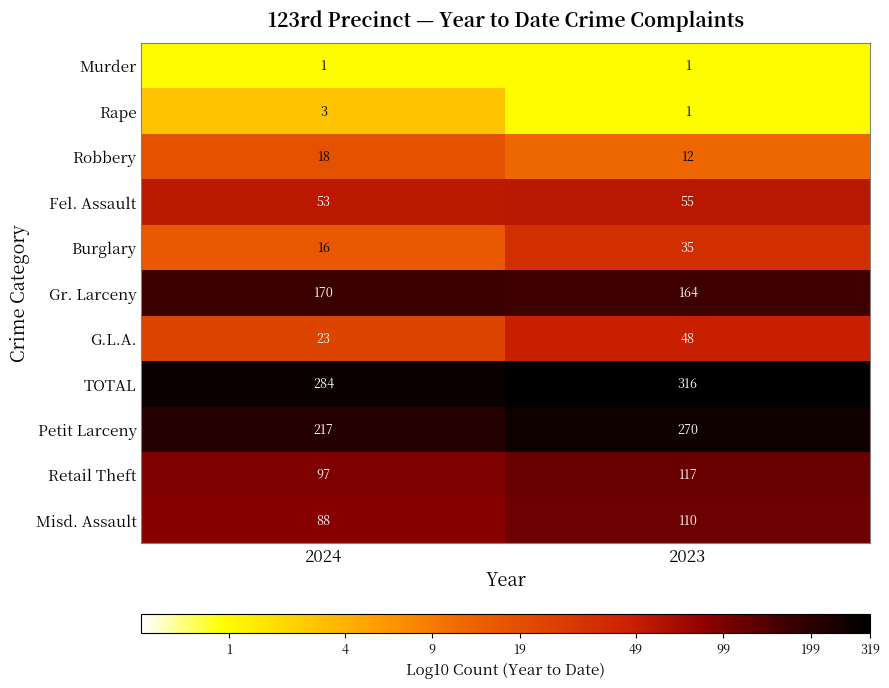

At how many categories does at least one series exceed 2?

2